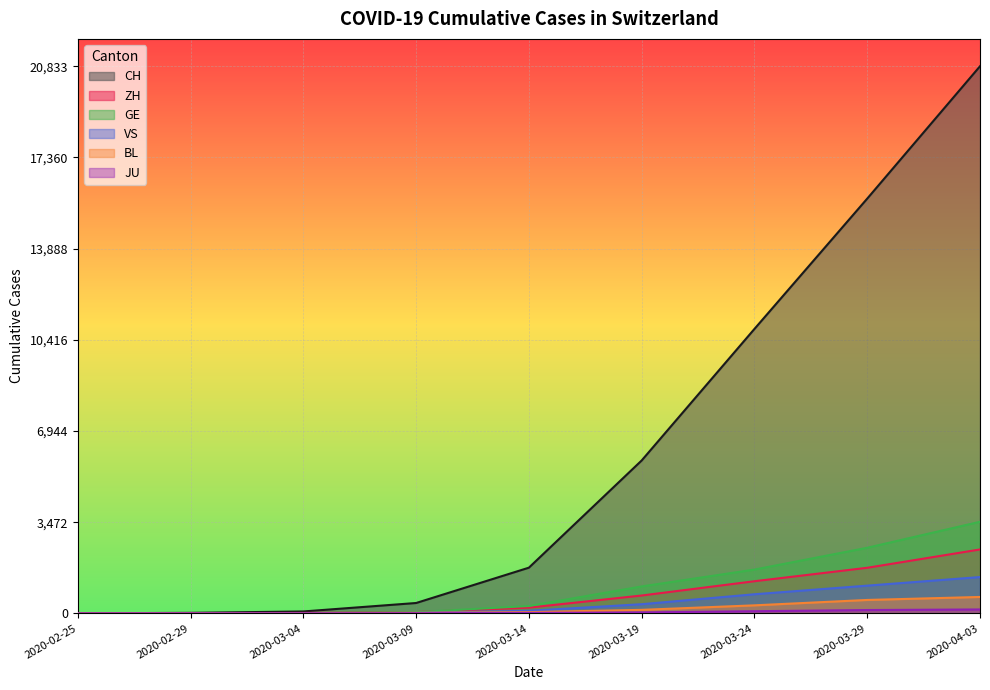

Rank the categories by BL value from highest to lowest.

2020-04-03, 2020-03-29, 2020-03-24, 2020-03-19, 2020-03-14, 2020-03-09, 2020-02-29, 2020-03-04, 2020-02-25